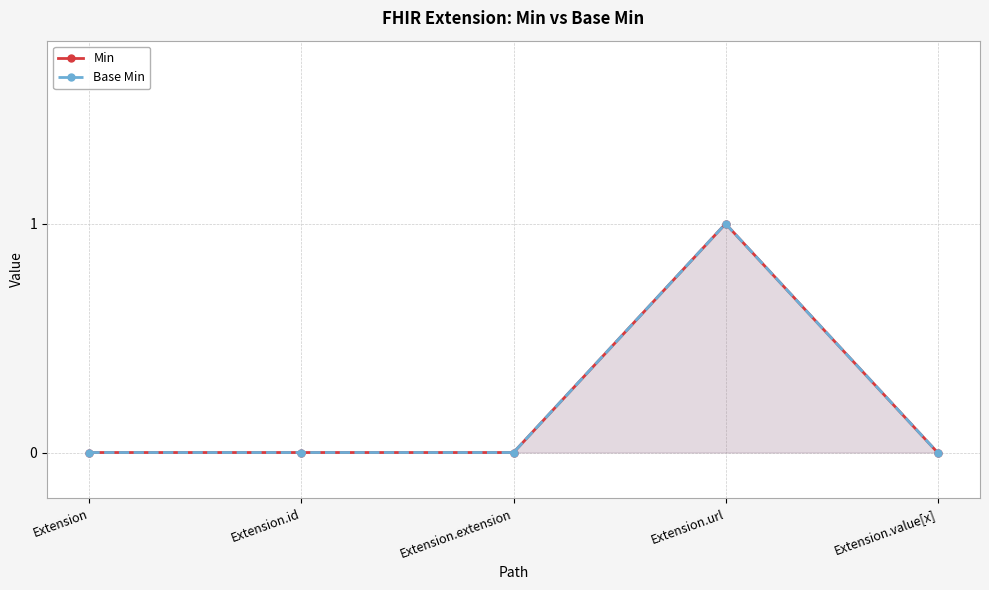

Which category has the lowest value in the Min series?

Extension